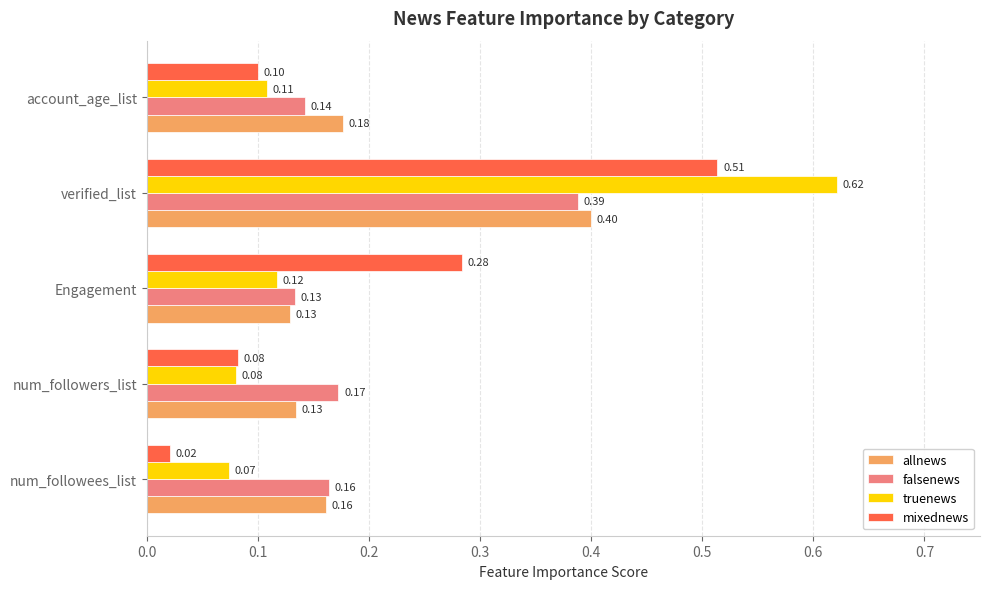

What is the sum of all mixednews values?

1.0